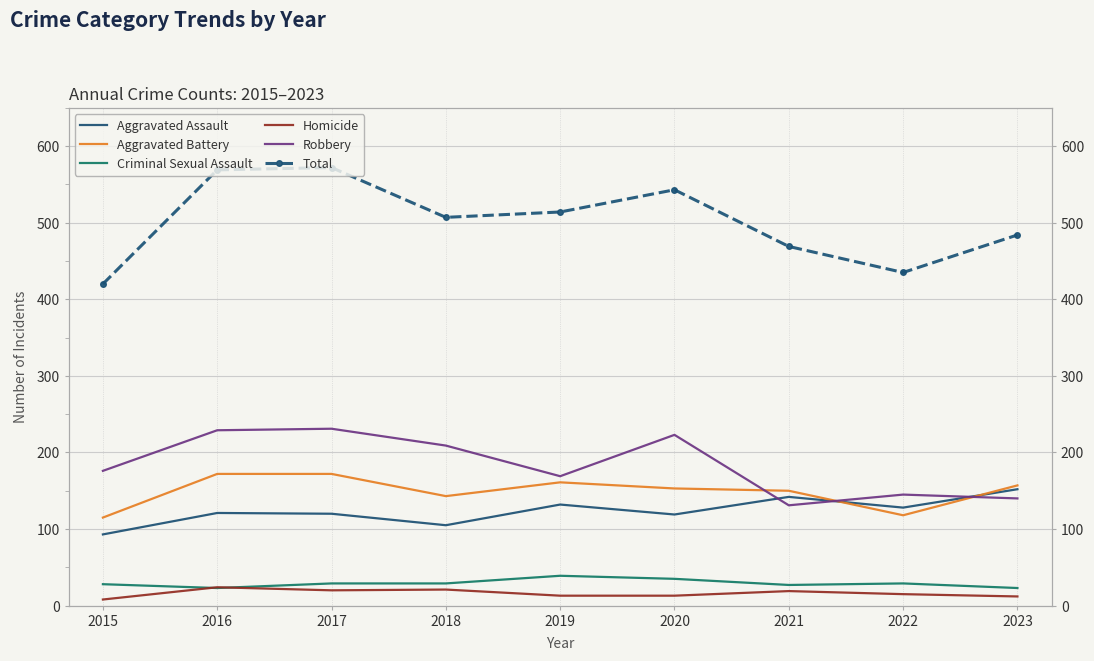

How many categories are shown in the chart?

9